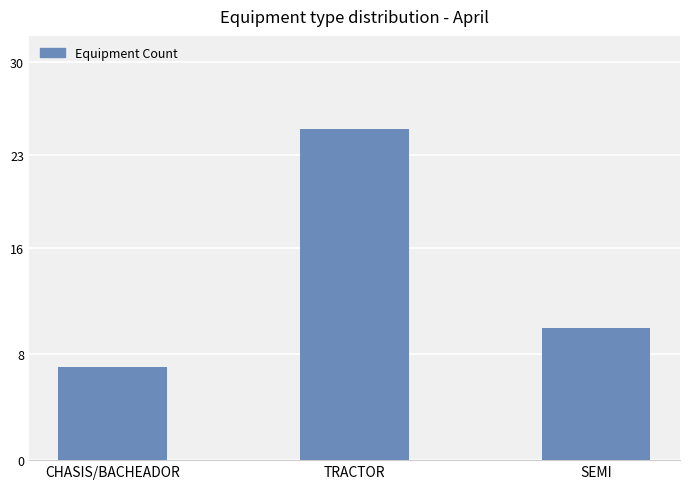

What is the maximum value shown in the chart?

25